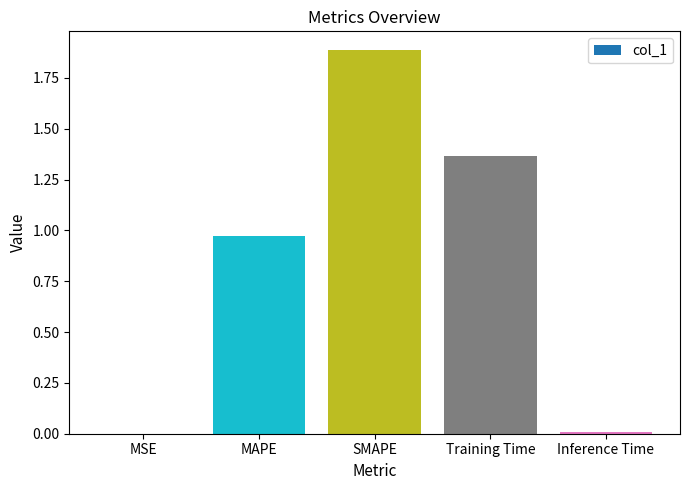

What is the sum of all values?

4.2